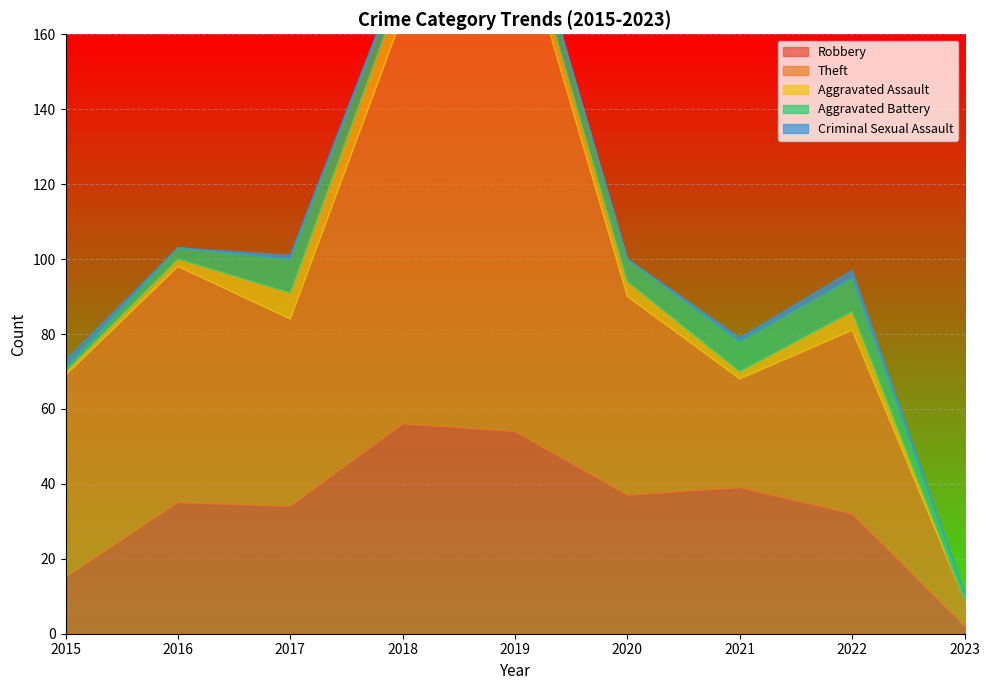

Which series has the largest total across all categories?

Theft